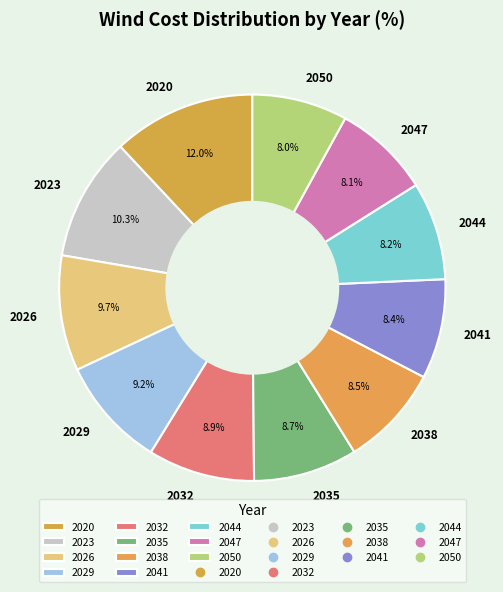

What is the largest slice in the pie chart?

2020